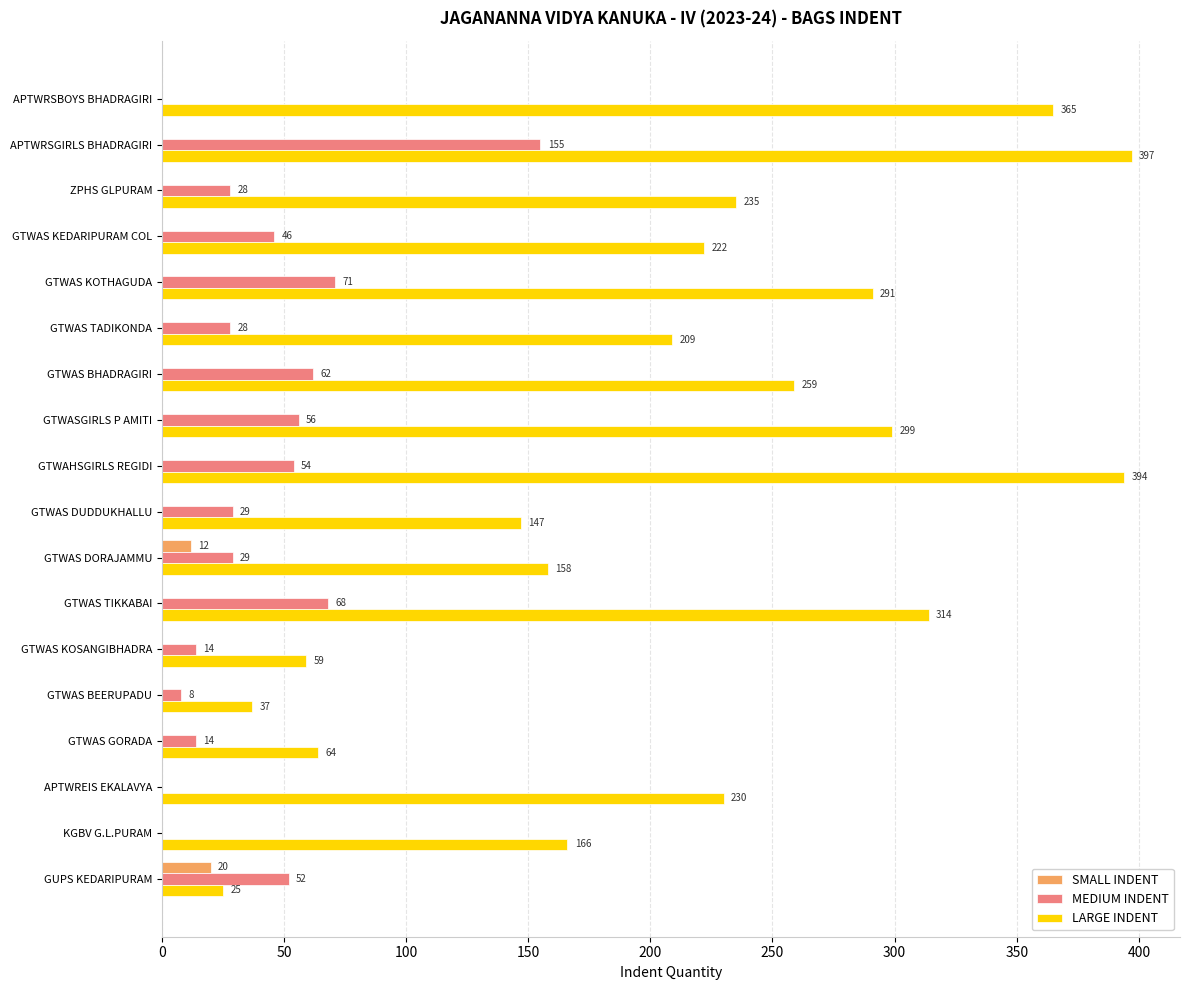

What is the sum of all SMALL INDENT values?

32